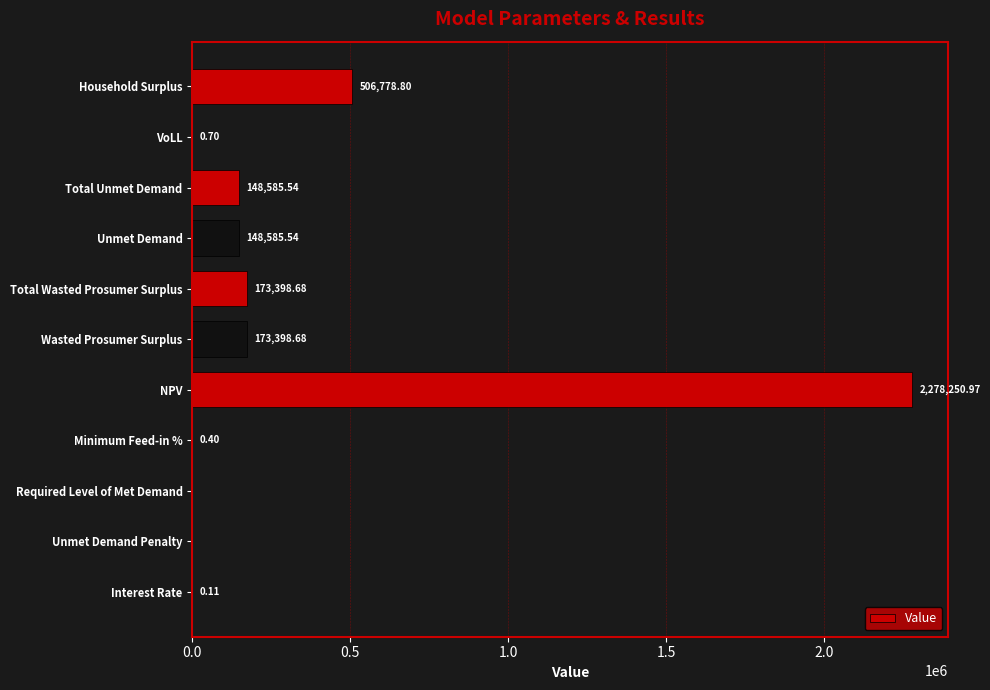

What is the sum of all values?

3428999.4